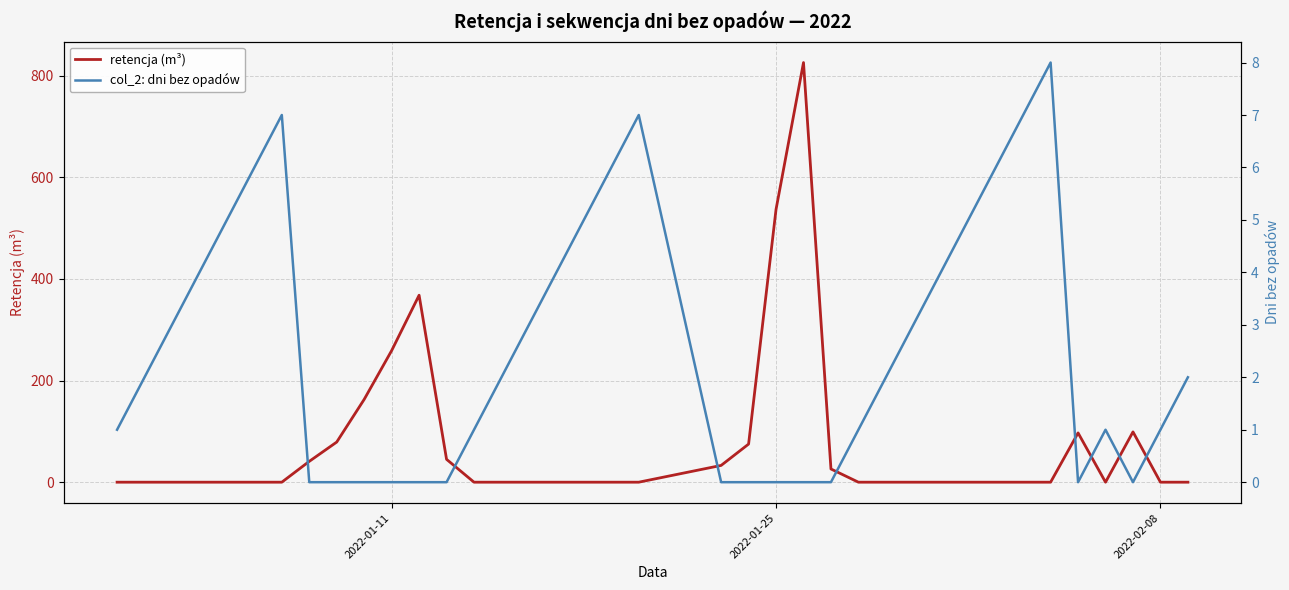

Which label corresponds to the smallest value in the chart?

2022-01-11